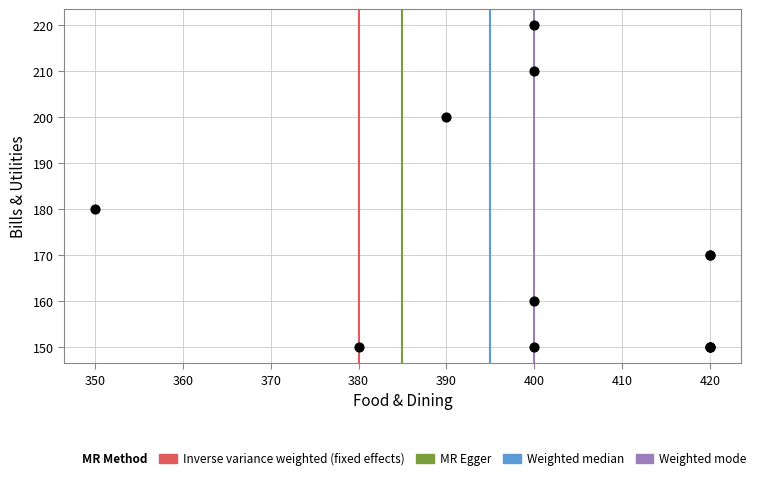

What Y value in the scatter plot is closest to 185?

180